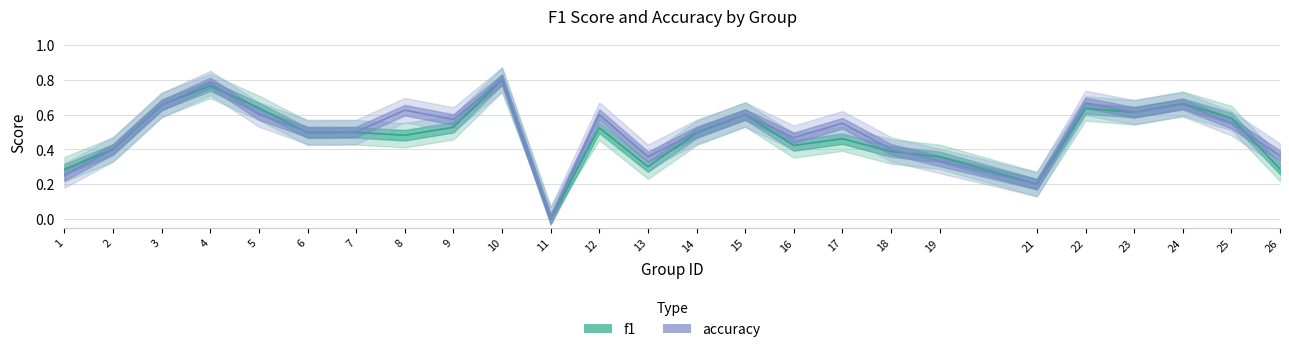

What is the highest value of the accuracy series?

0.8